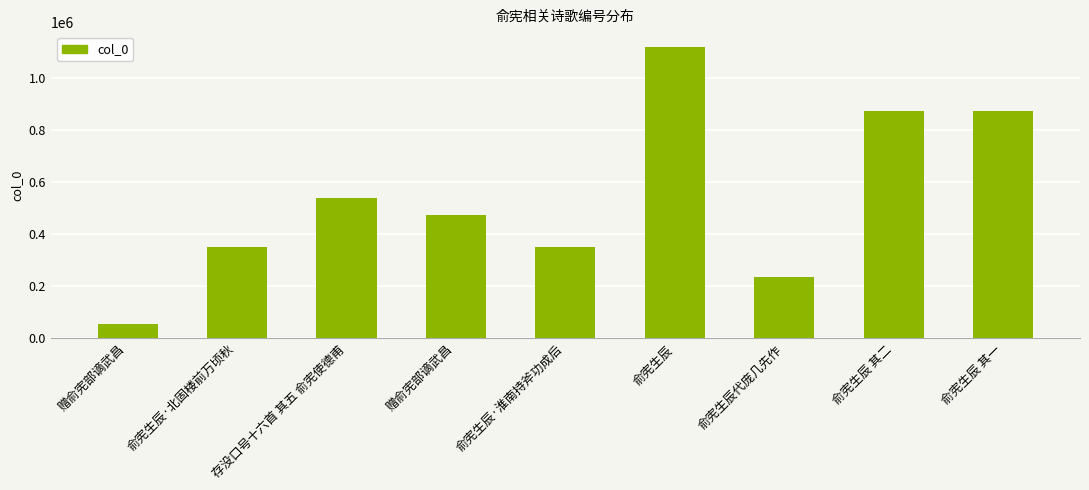

What is the ratio of the value at 赠俞宪部谪武昌 to the value at 俞宪生辰代庞几先作?

2.0